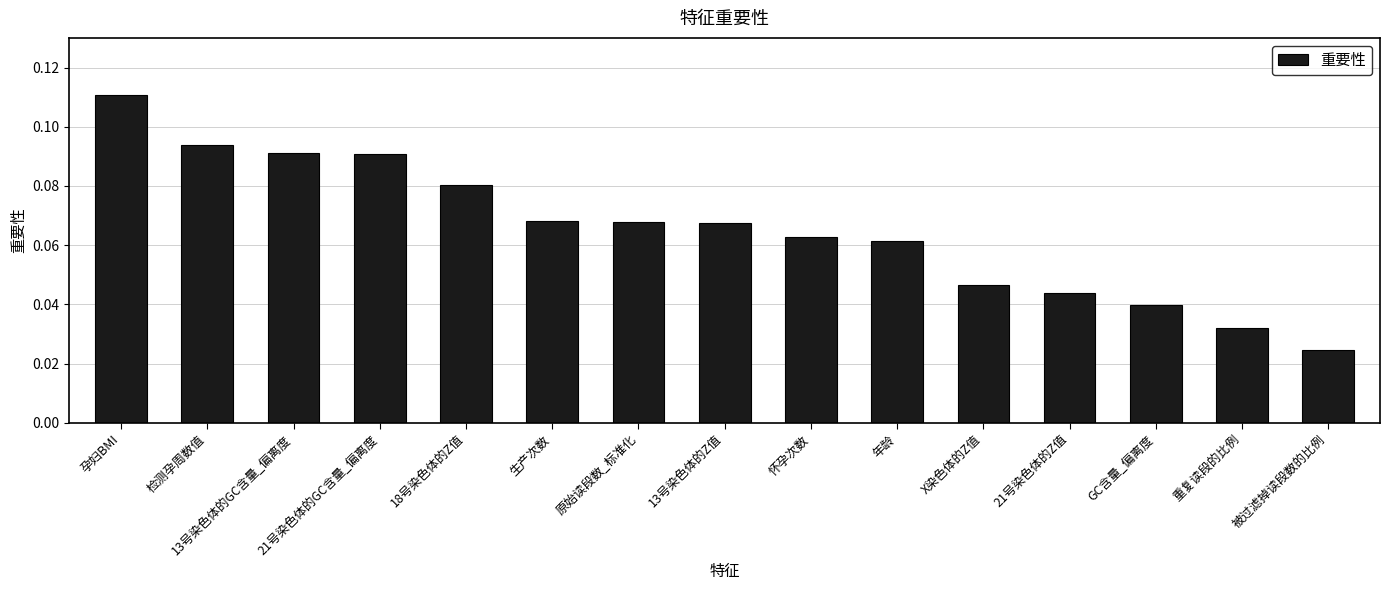

Where is the data nearest to the value 0?

被过滤掉读段数的比例